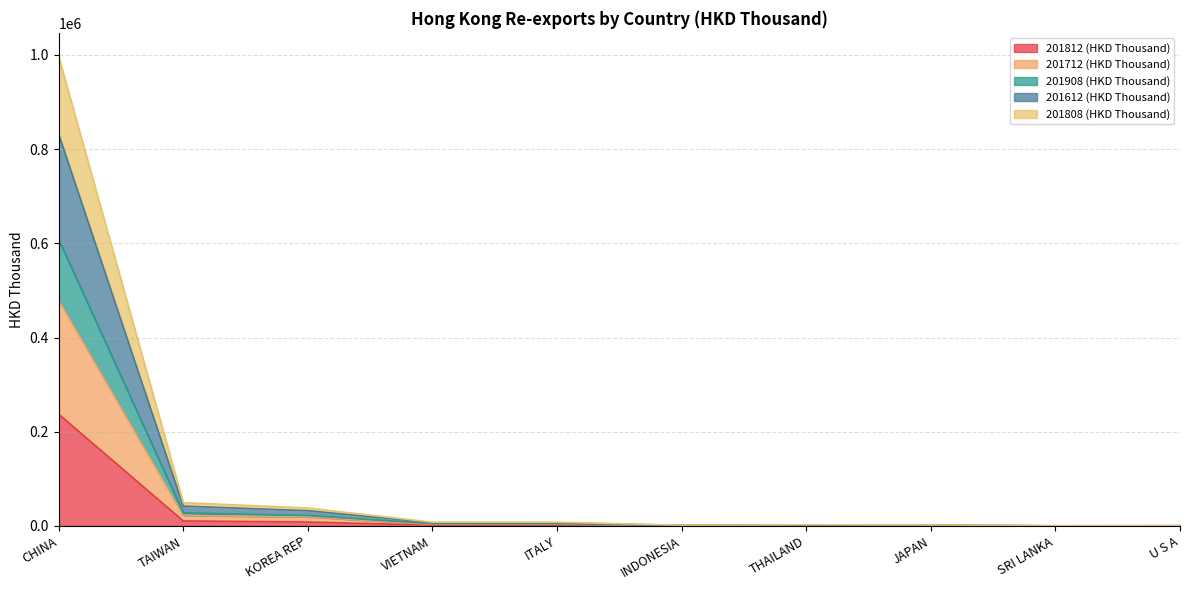

How many values in the 201908 (HKD Thousand) series exceed 4847?

5